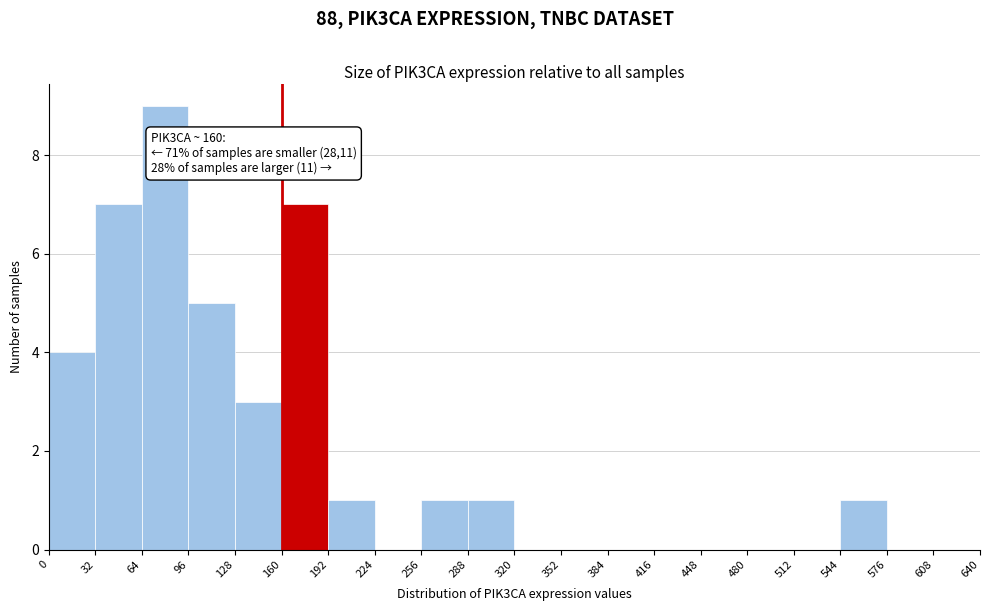

Which range on the x-axis has the tallest bar?

64 to 96